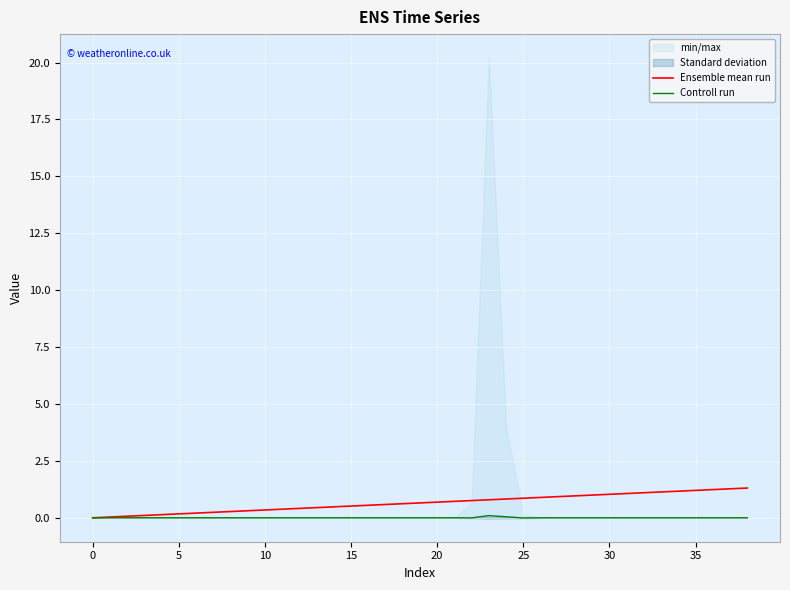

True or false: Controll run and Ensemble mean run cross at least once.

False